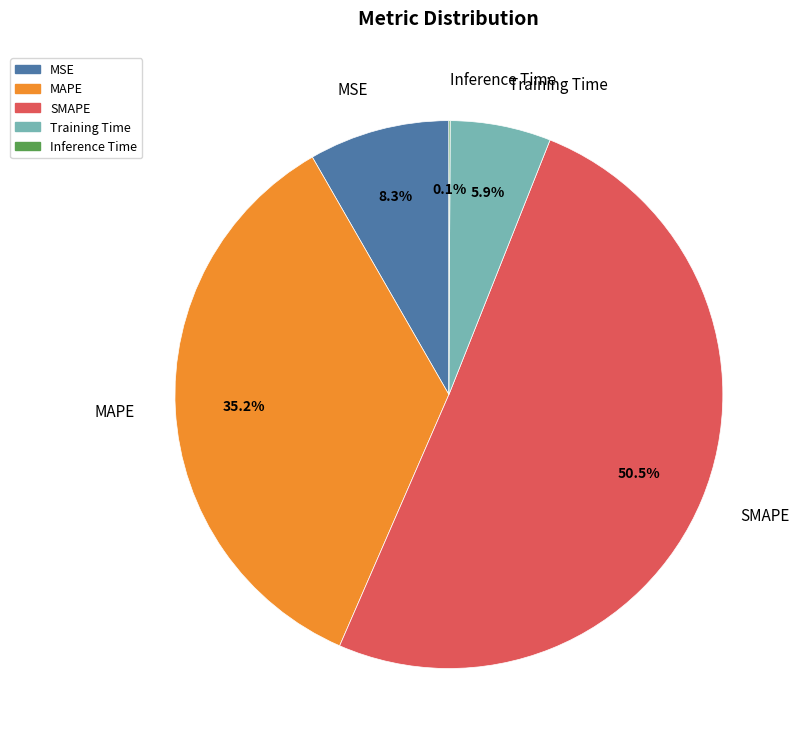

What percentage is the Training Time slice, to the nearest percent?

6%